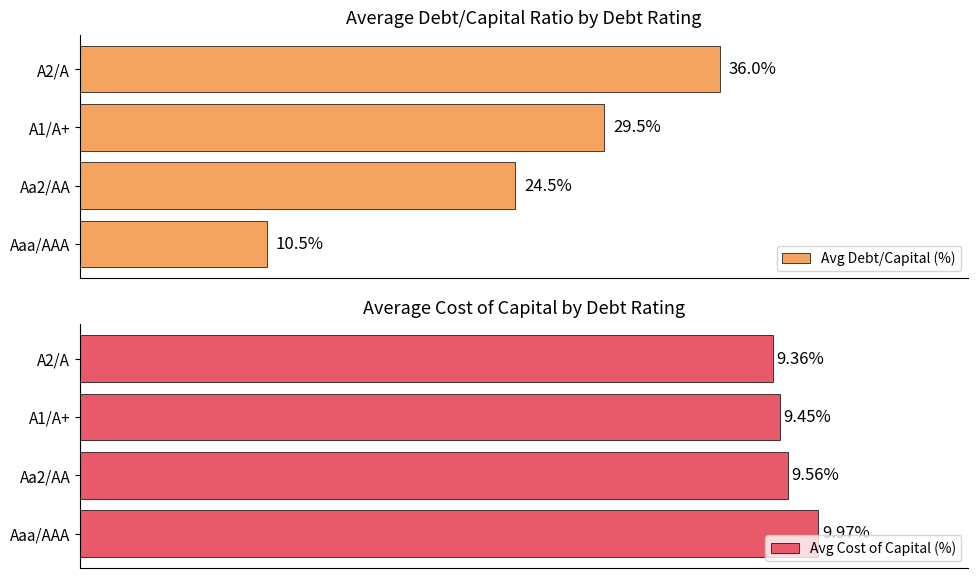

What is the highest value of the Avg Cost of Capital (%) series?

10.0